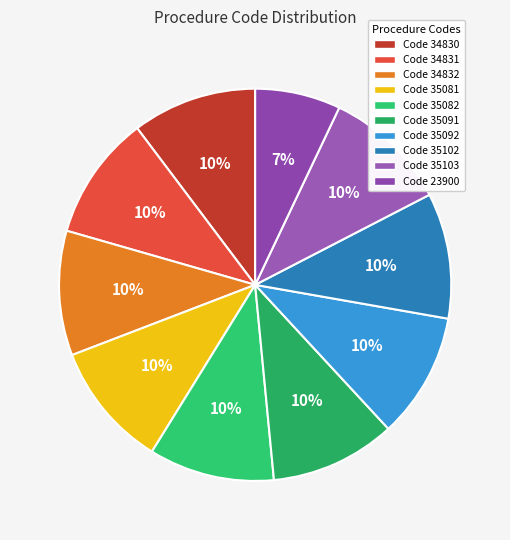

Rank the categories by value from highest to lowest.

35103, 35102, 35092, 35091, 35082, 35081, 34832, 34831, 34830, 23900